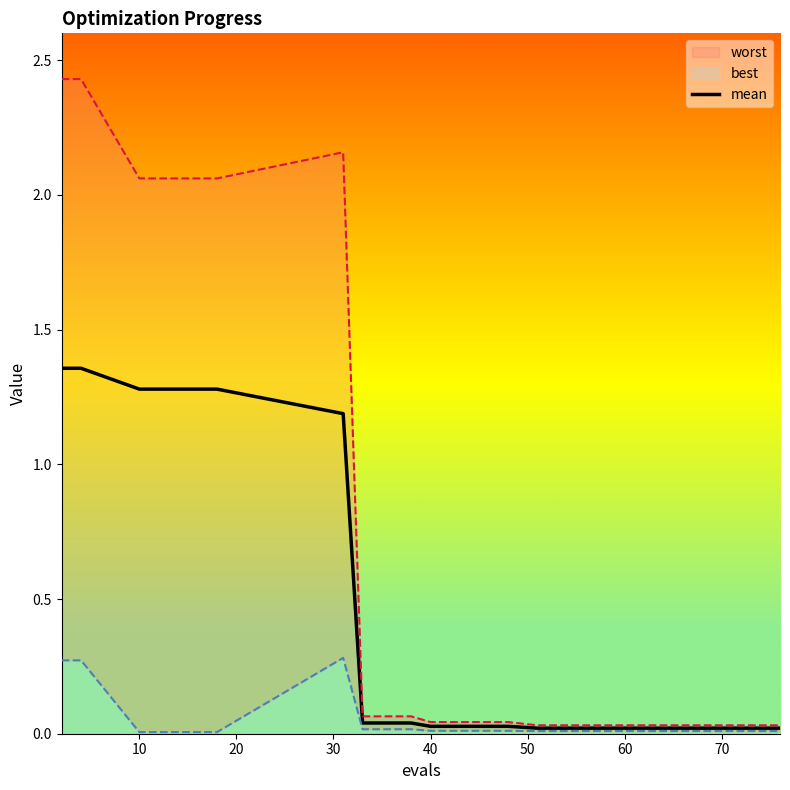

Reading left to right, list all the values displayed in this chart.

1.4	1.4	1.3	1.3	1.2	0.0	0.0	0.0	0.0	0.0	0.0	0.0	0.0	0.0	0.0	0.0	0.0	0.0	0.0	0.0